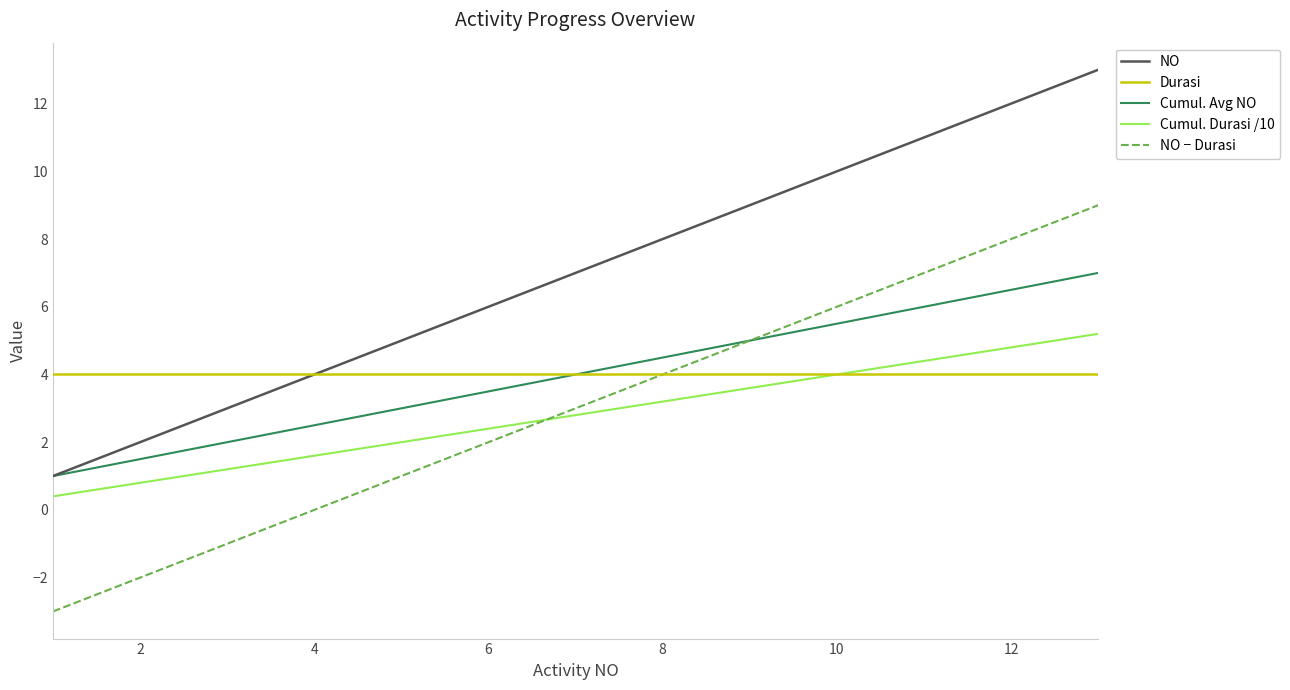

How many categories are shown in the chart?

13